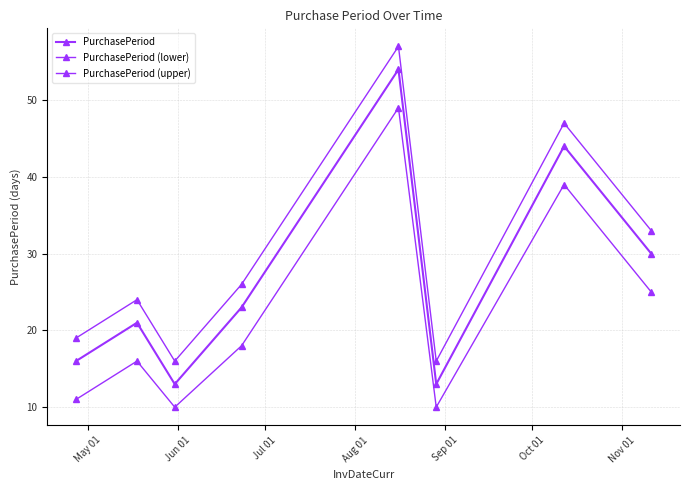

Is this an area chart (filled region under the line)?

No